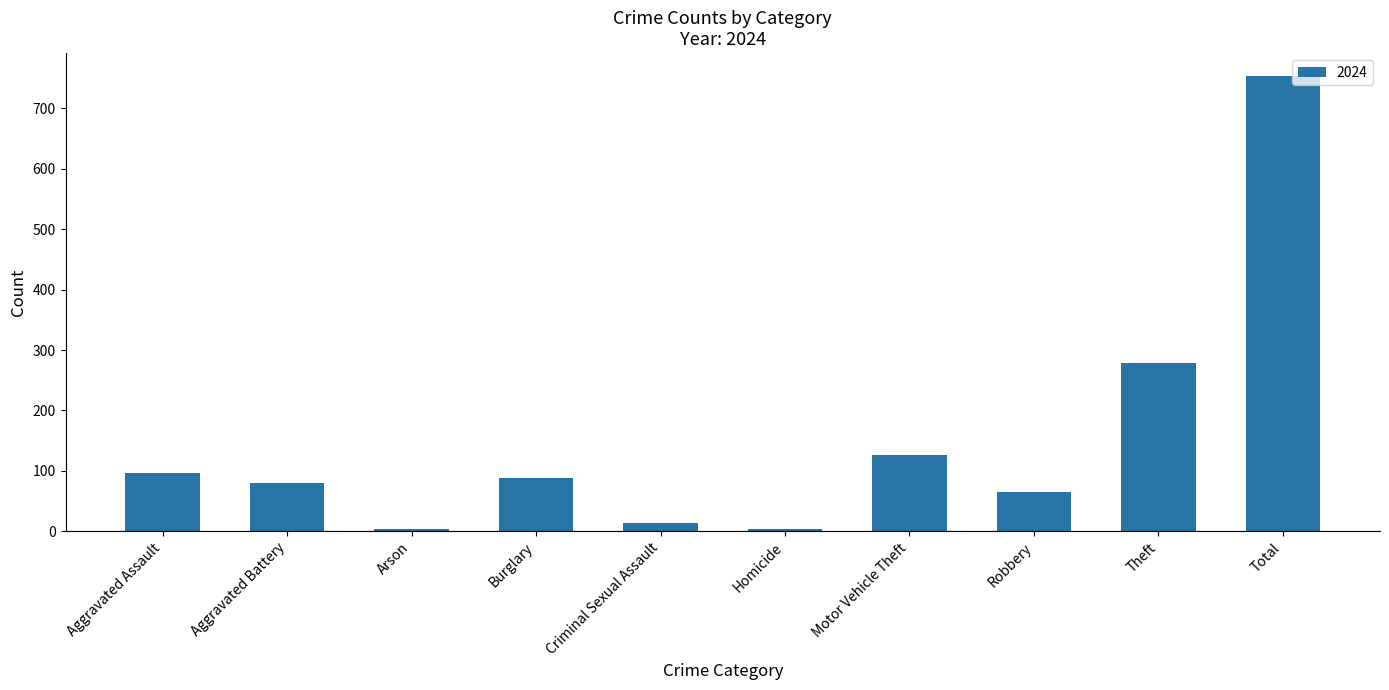

What is the label of the 5th bar from the left?

Criminal Sexual Assault